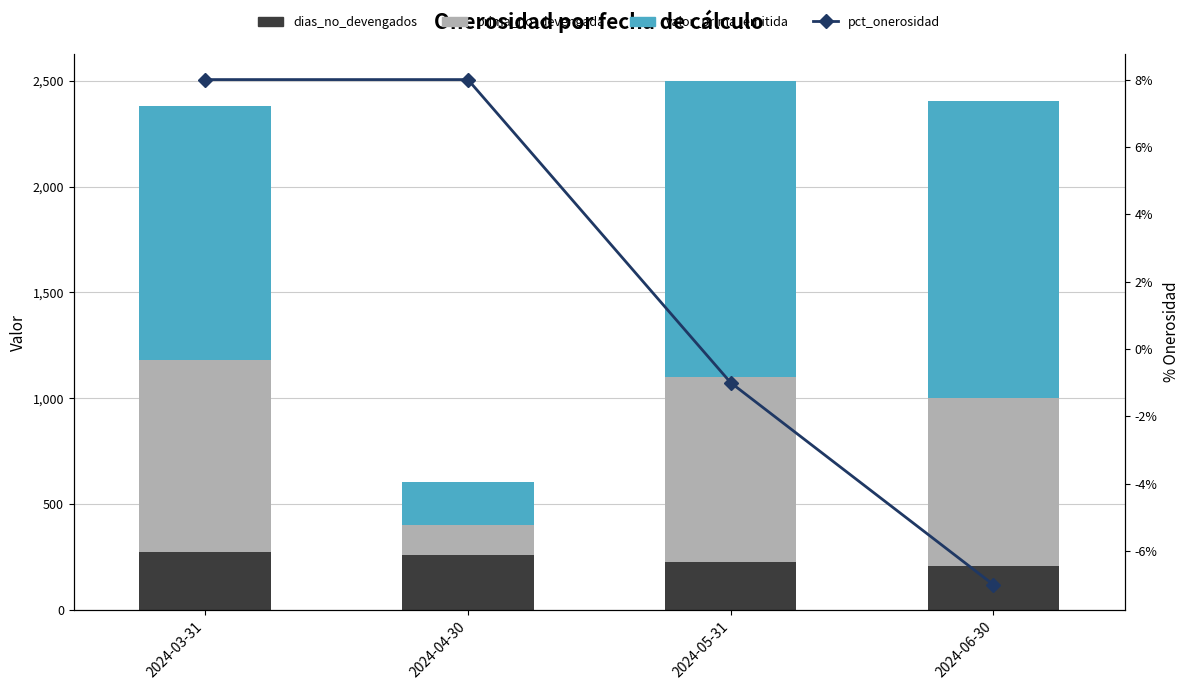

Reading left to right, extract all data points from this chart.

dias_no_devengados: 276.0	261.0	228.0	208.0
prima_no_devengada: 904.9	142.6	872.1	795.6
valor_prima_emitida: 1200.0	200.0	1400.0	1400.0
pct_onerosidad: 0.1	0.1	-0.0	-0.1